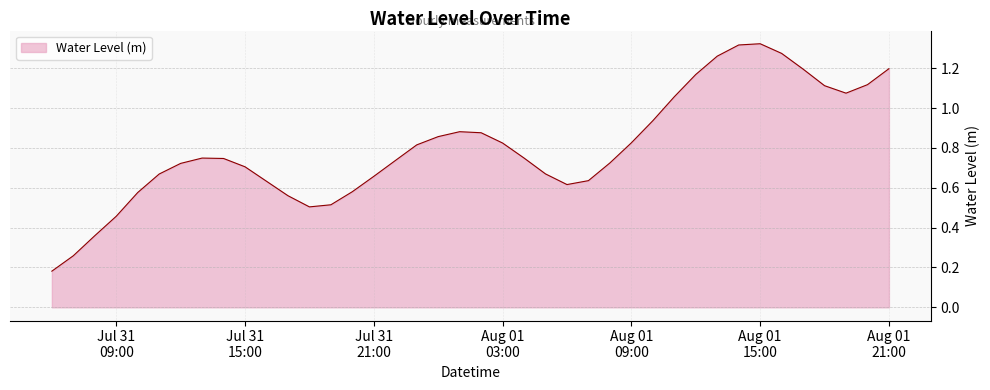

Reading left to right, extract all data points from this chart.

0.2	0.3	0.4	0.5	0.6	0.7	0.7	0.7	0.7	0.7	0.6	0.6	0.5	0.5	0.6	0.7	0.7	0.8	0.9	0.9	0.9	0.8	0.7	0.7	0.6	0.6	0.7	0.8	0.9	1.1	1.2	1.3	1.3	1.3	1.3	1.2	1.1	1.1	1.1	1.2